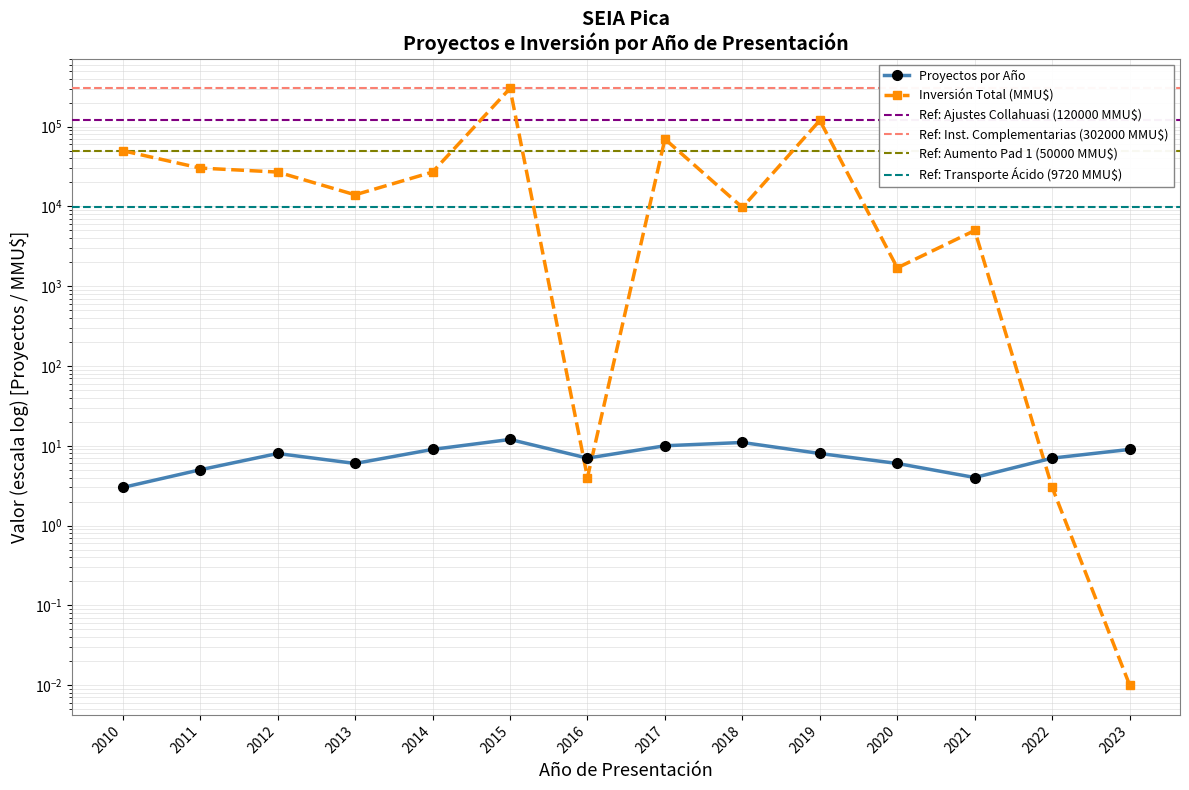

At which category does Proyectos por Año reach its first local peak?

2012